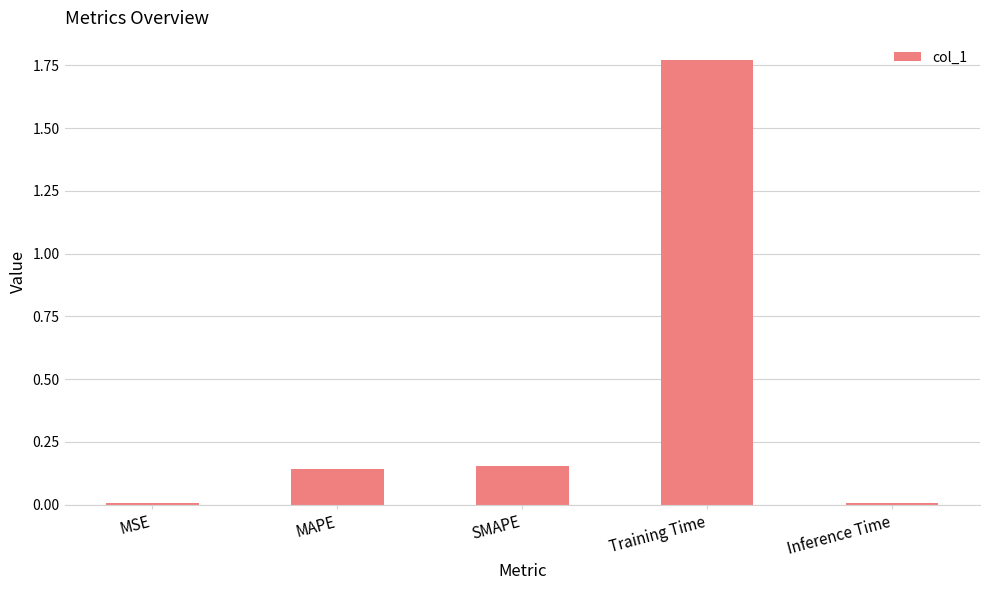

What position from the right is MAPE?

4